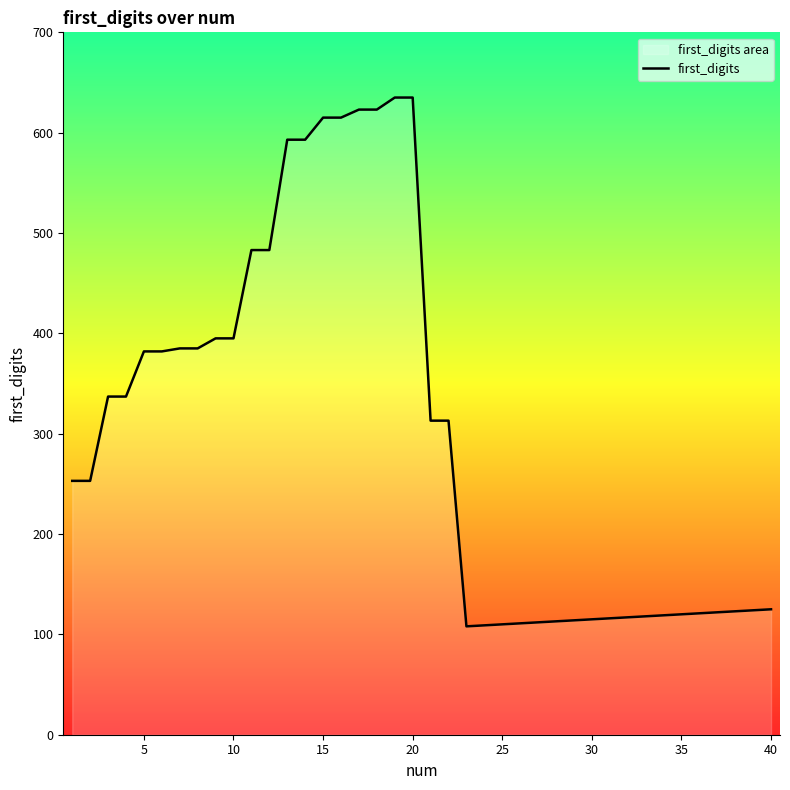

True or false: the data has more than 1 interior local peaks.

False